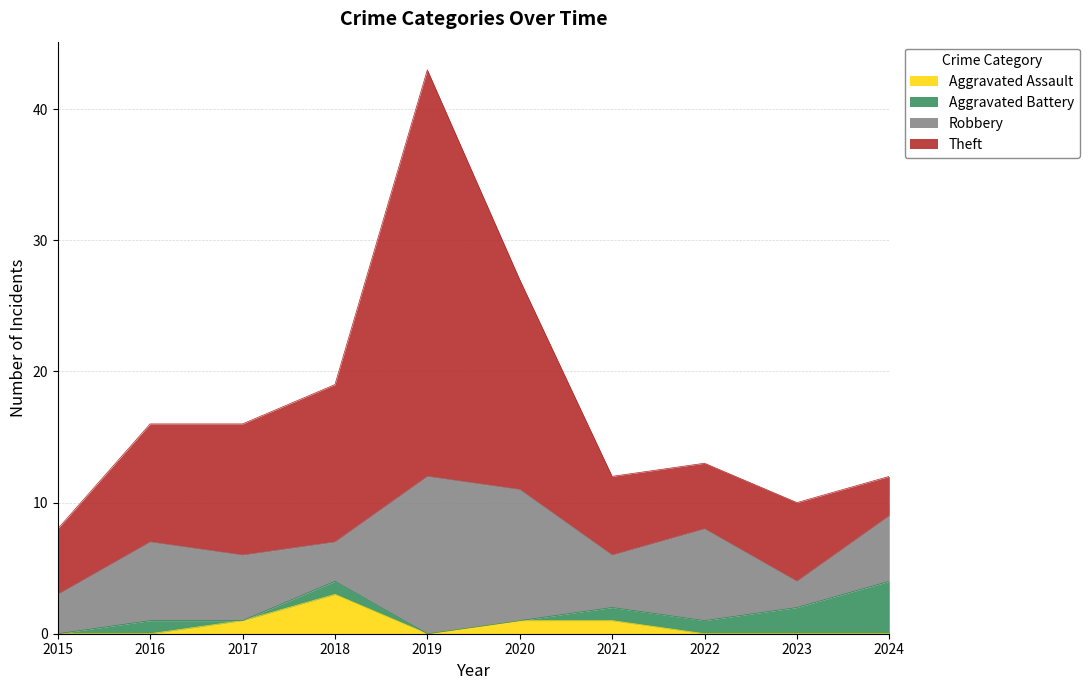

What is the maximum value for Aggravated Assault?

3